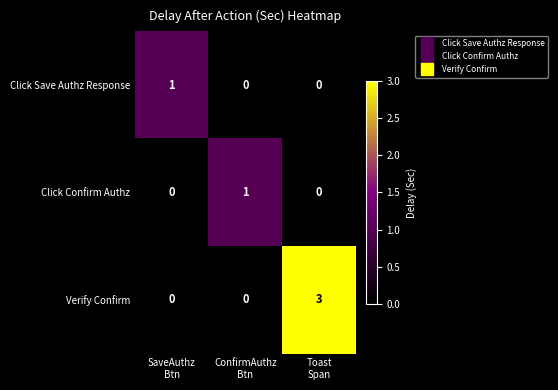

Count the Verify Confirm values in the range 0 to 3.

3